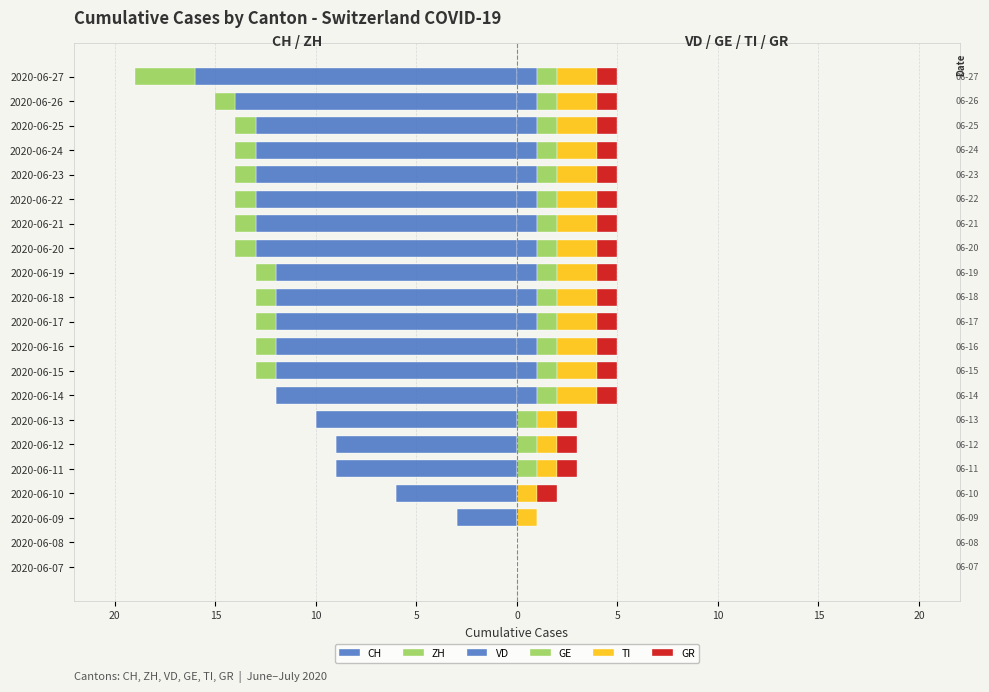

What is the difference between the maximum and minimum values in the TI series?

2